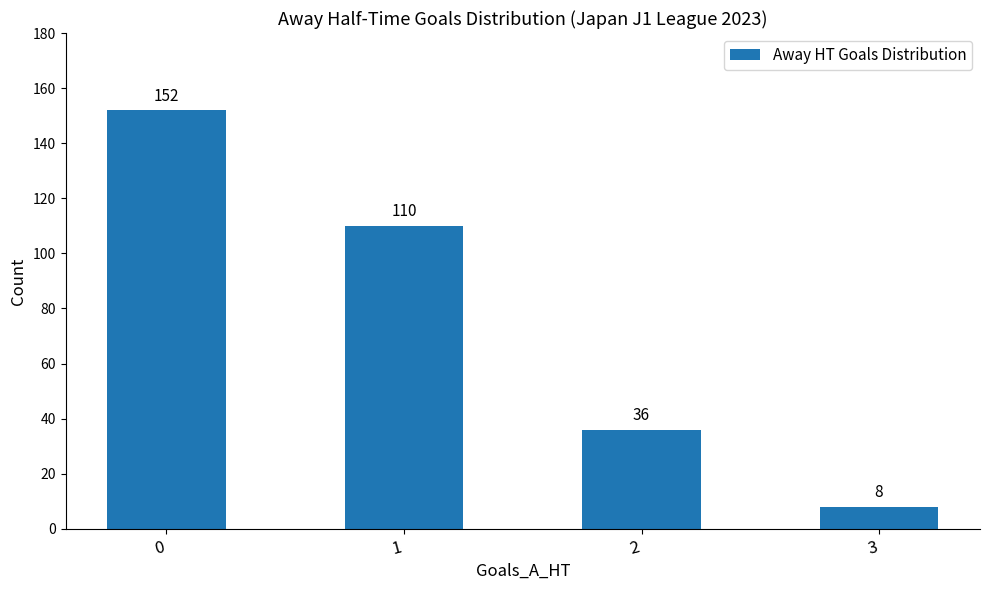

How many values are below 110?

2